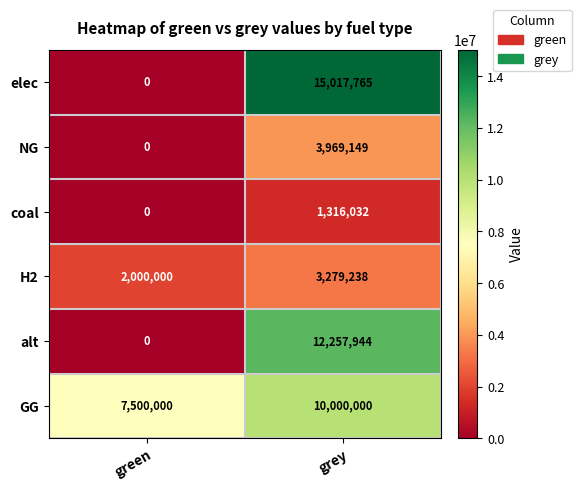

Count the number of data series in this chart.

6